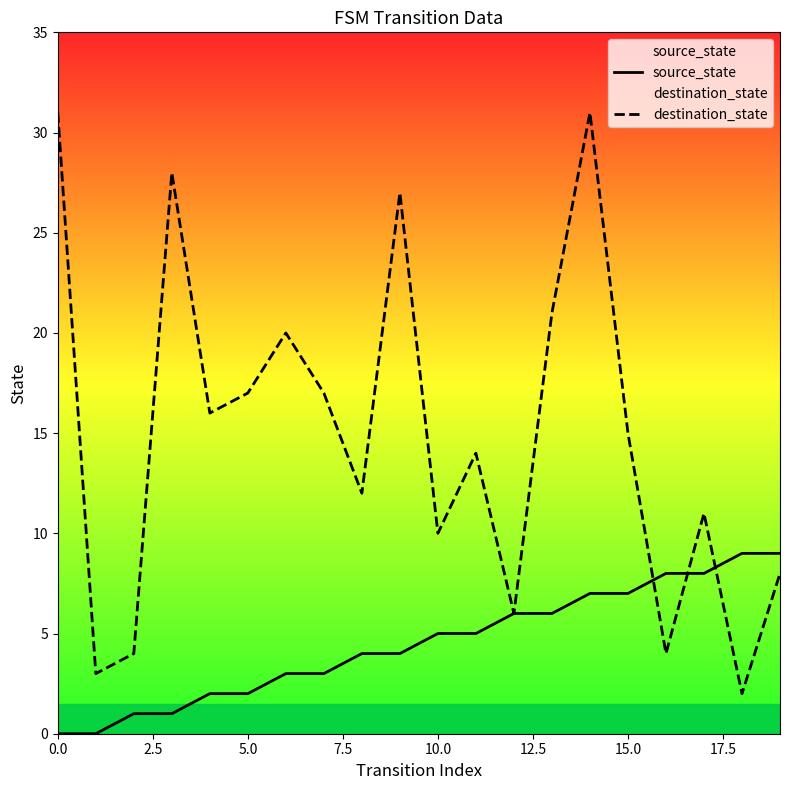

How many categories are shown in the chart?

20